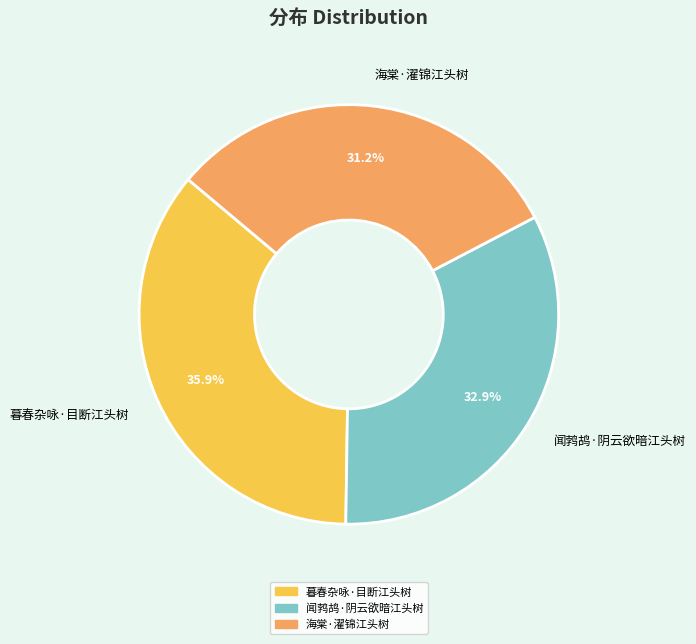

To the nearest percent, what is the average slice percentage?

33%